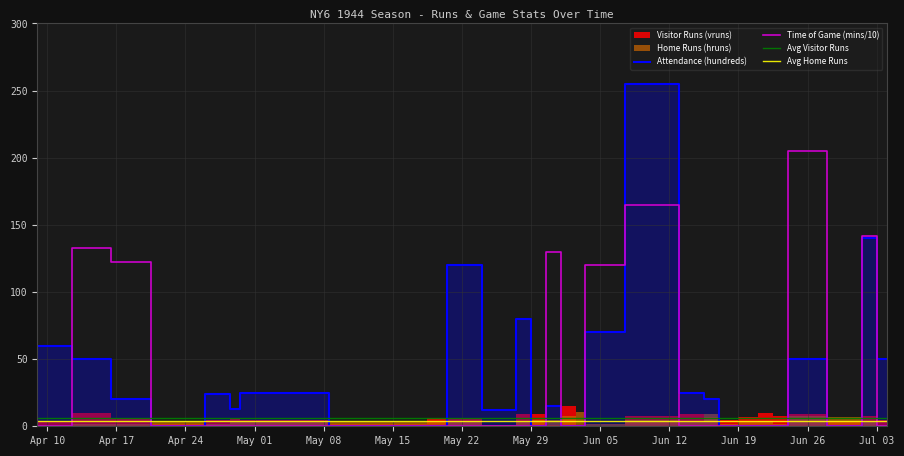

Where is the first local maximum for Attendance (hundreds)?

19440428